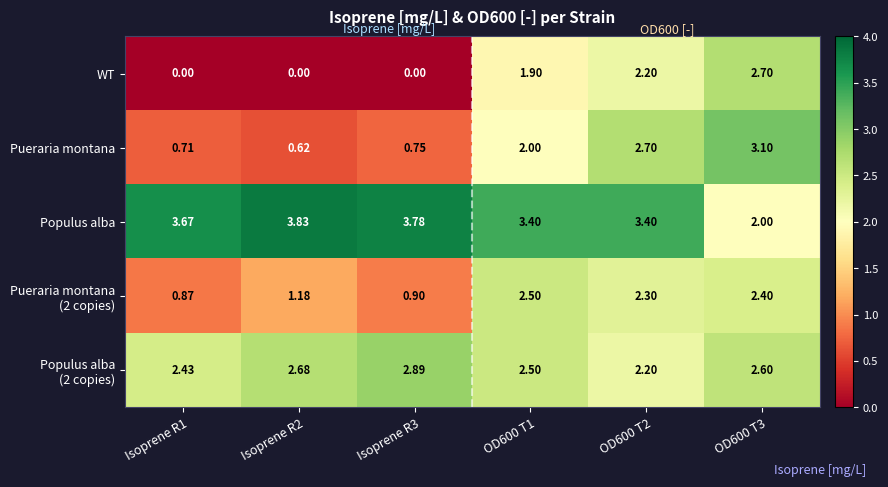

Which series has the largest total across all categories?

Populus alba